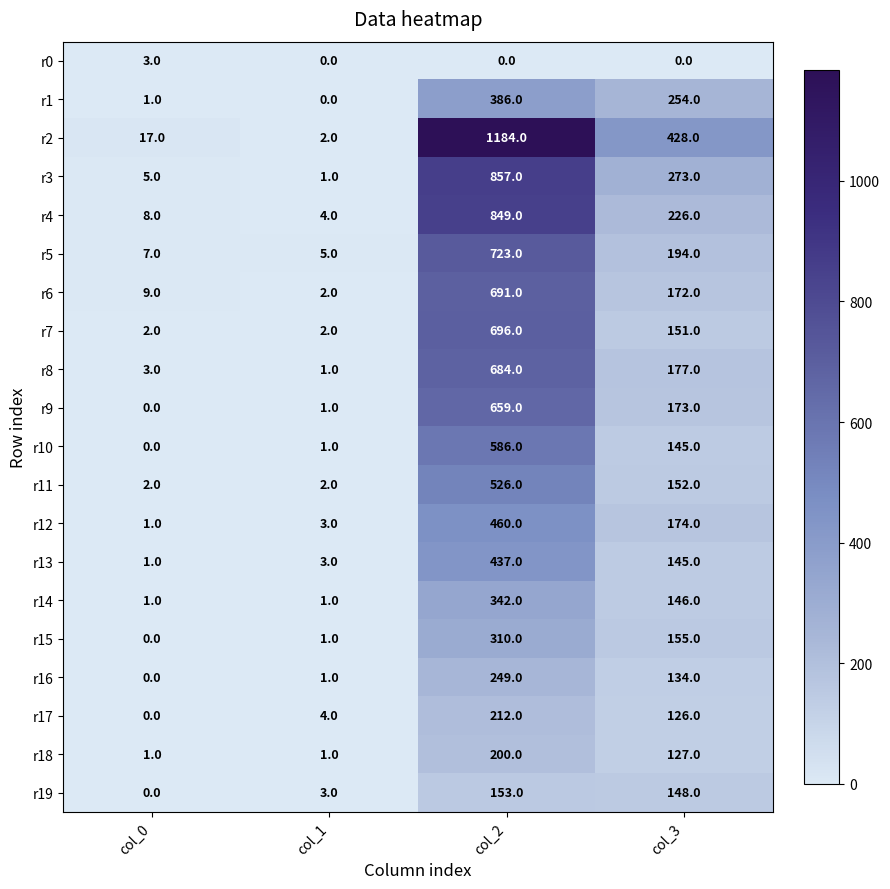

What is the highest value of the r5 series?

723